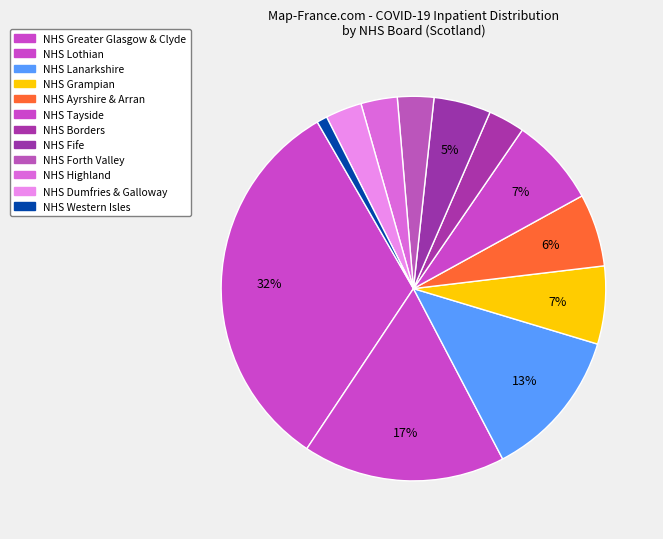

How many segments does this pie chart have?

12